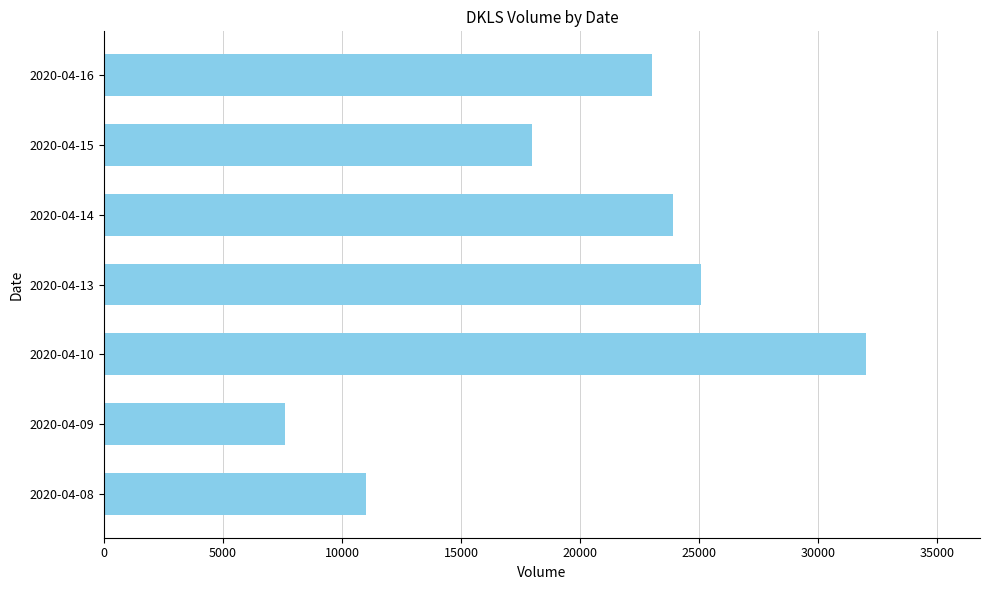

What is the difference between the maximum and minimum values?

24400